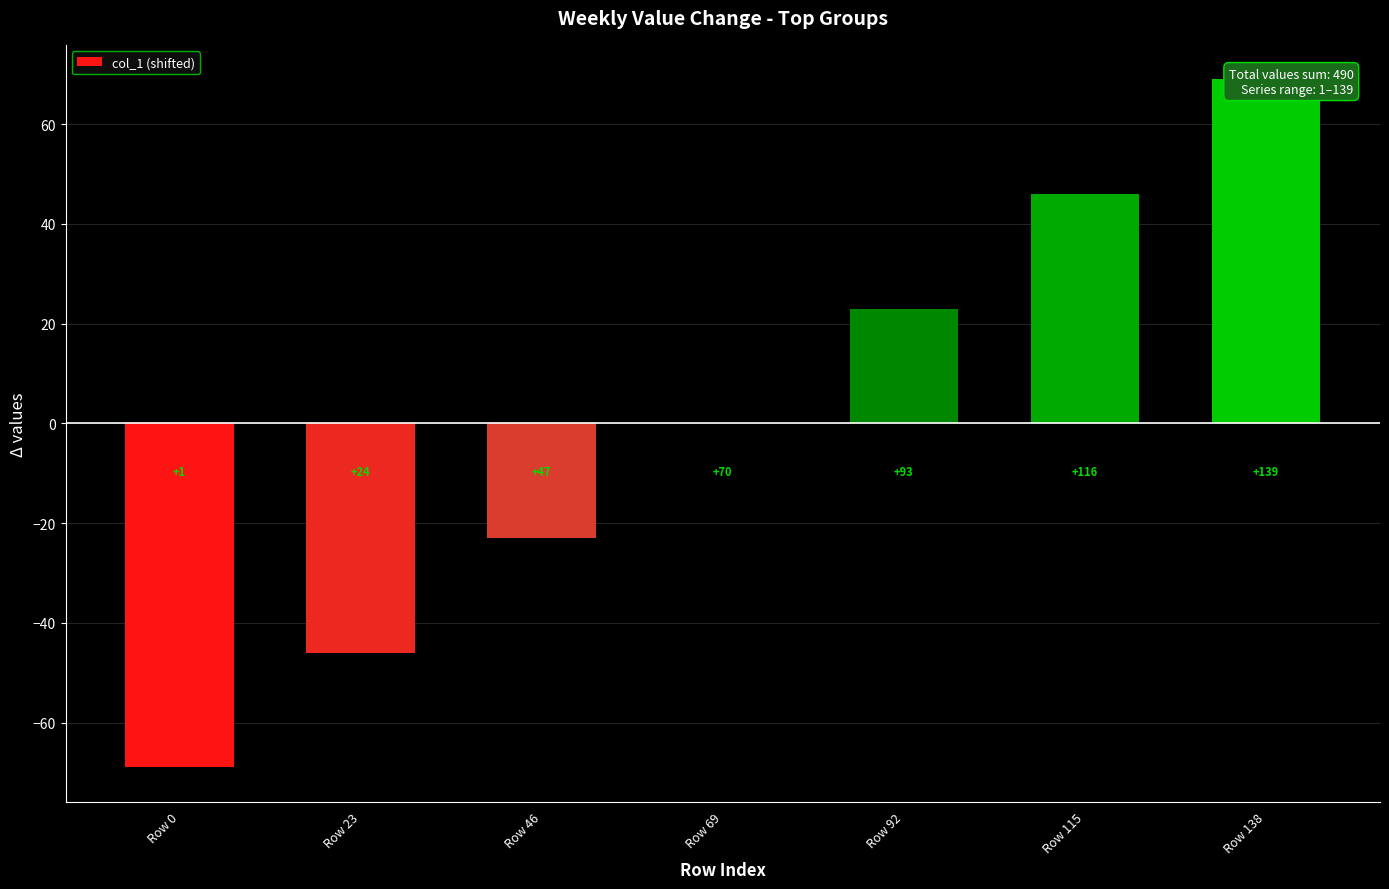

What is the difference between the values at Row 138 and Row 92?

46